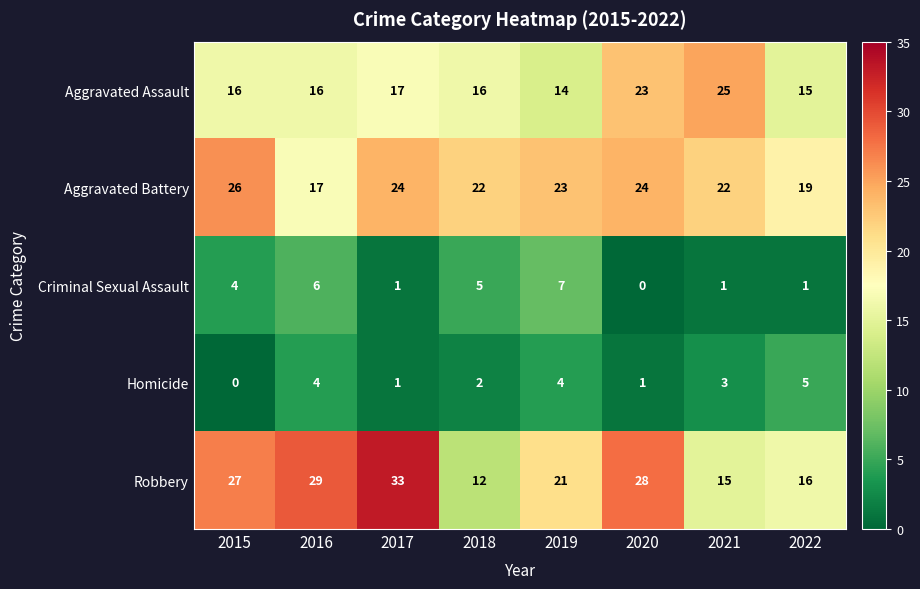

Which series has the largest range (max minus min)?

Robbery